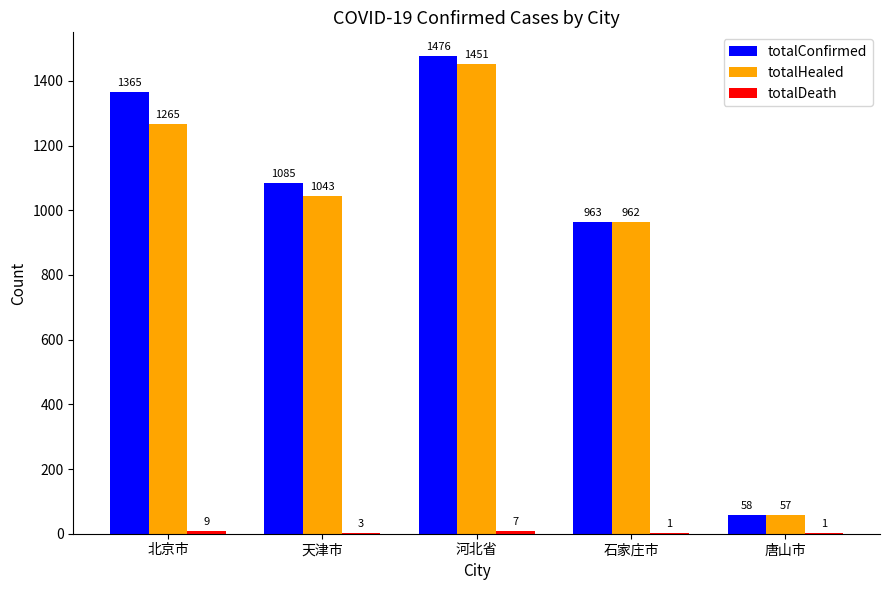

What value does the totalHealed series have at 河北省?

1451